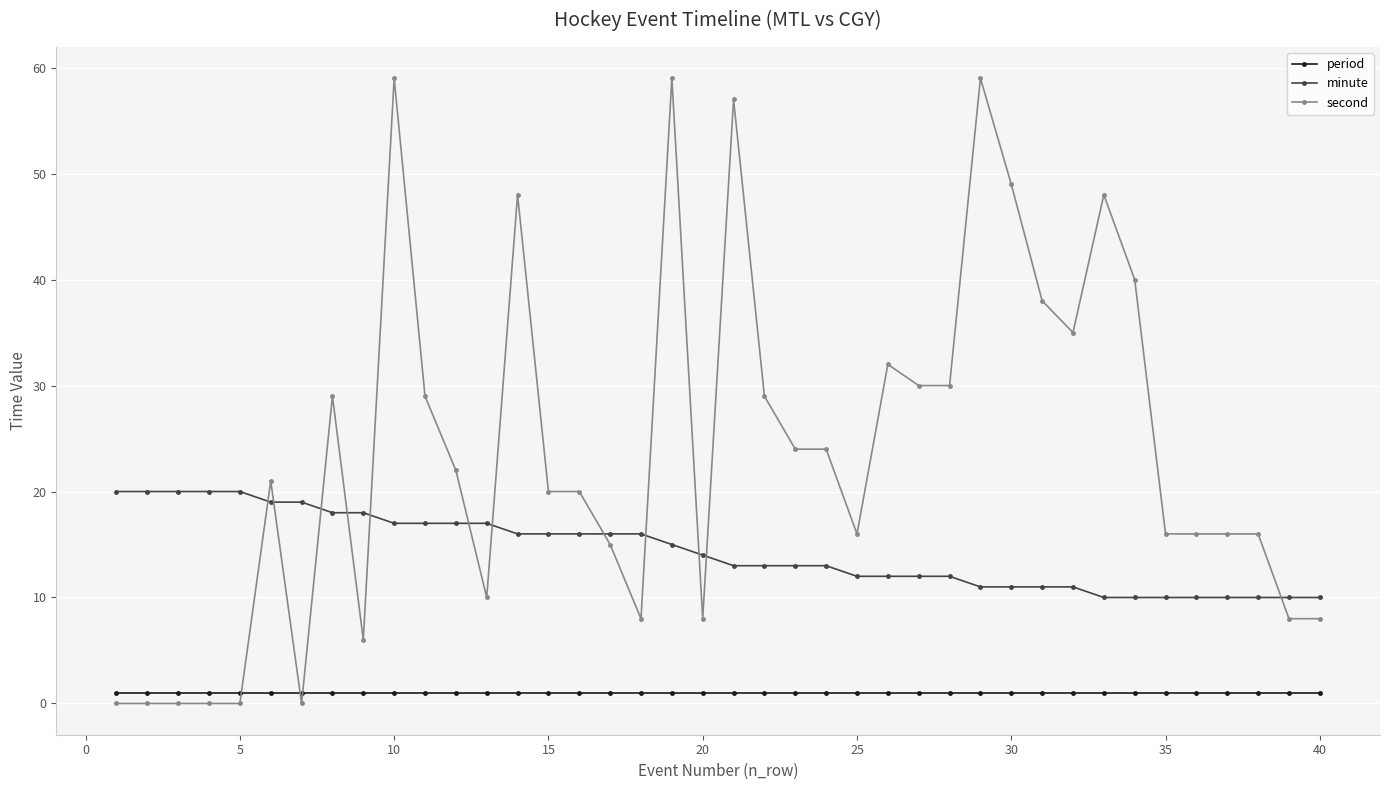

What is the greatest value displayed?

59